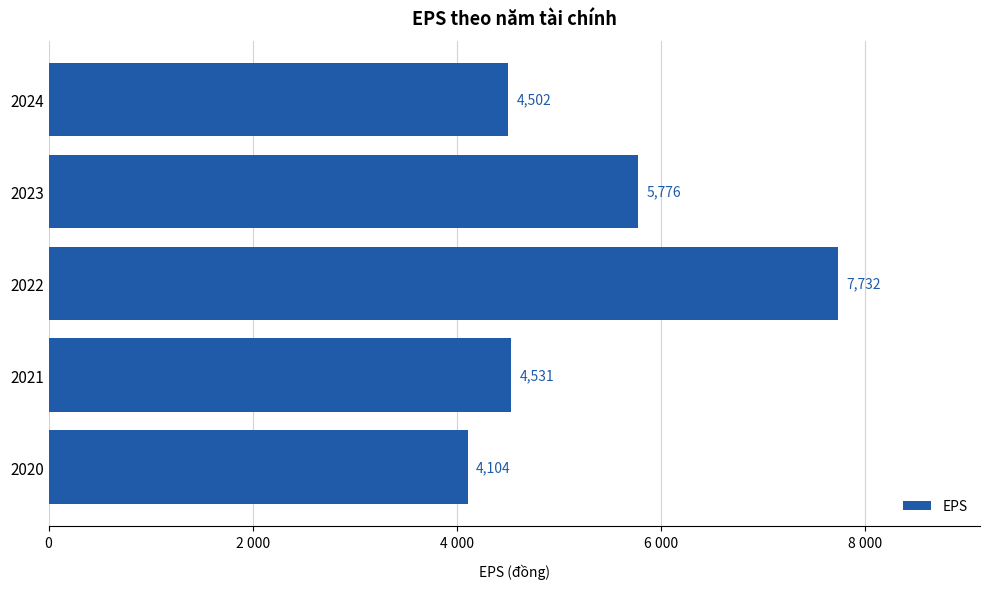

Rank the categories by value from highest to lowest.

2022, 2023, 2021, 2024, 2020